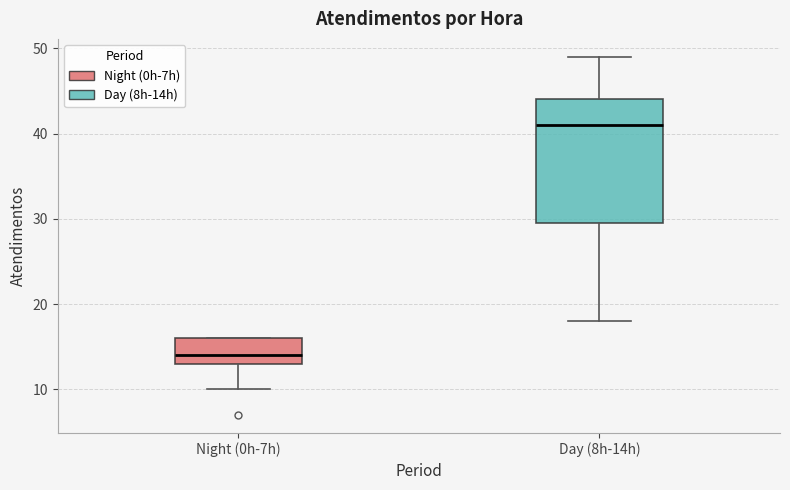

Where does the median line of the box for Day (8h-14h) sit on the y-axis? The values are not printed on the chart, so give them approximately, as read against the axis.

41